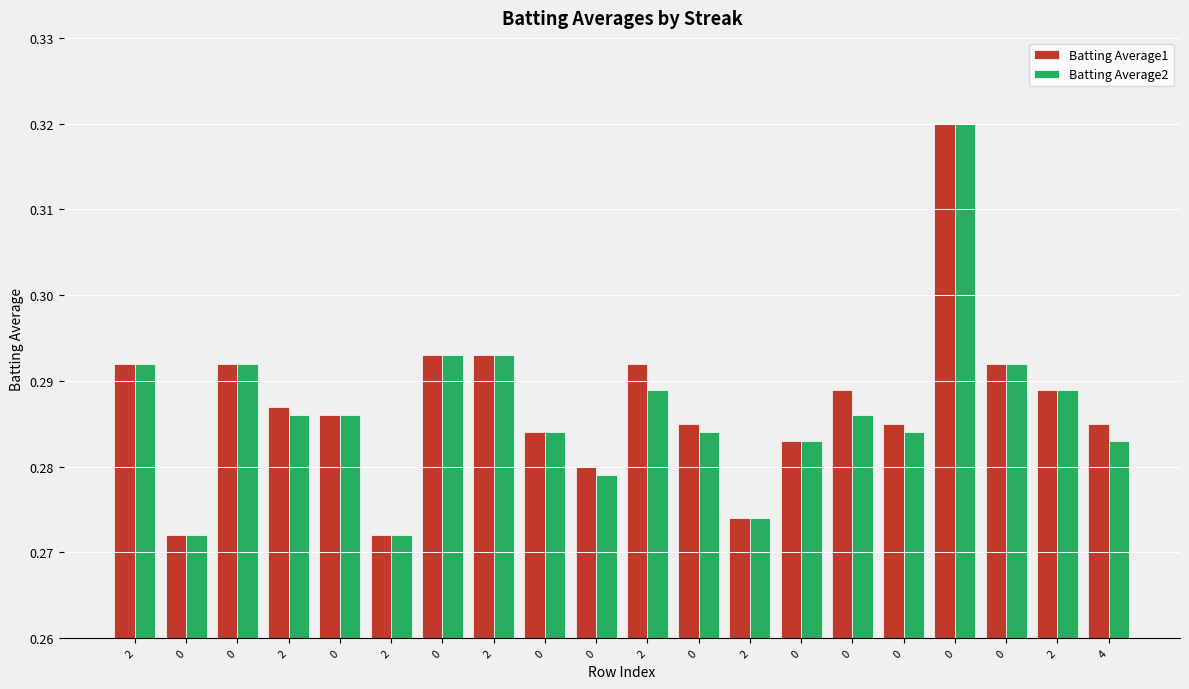

Does the chart contain any negative values?

No